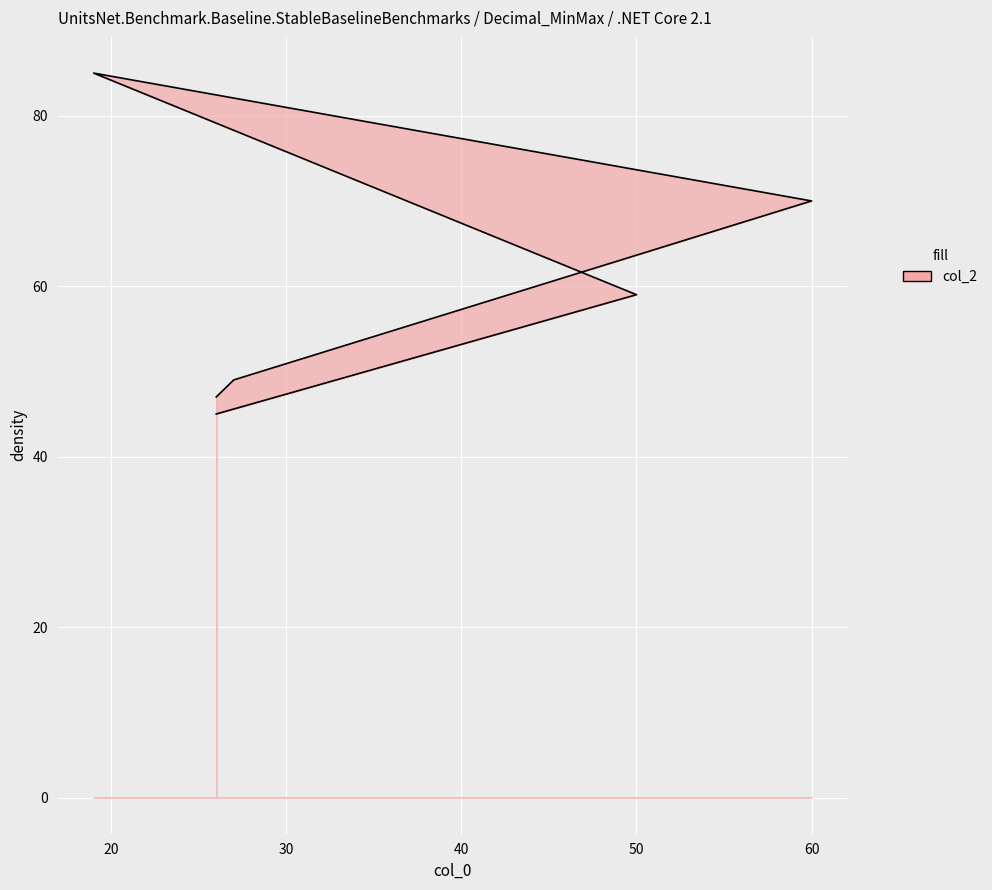

True or false: col_2 has a value of 42 at 60.

False